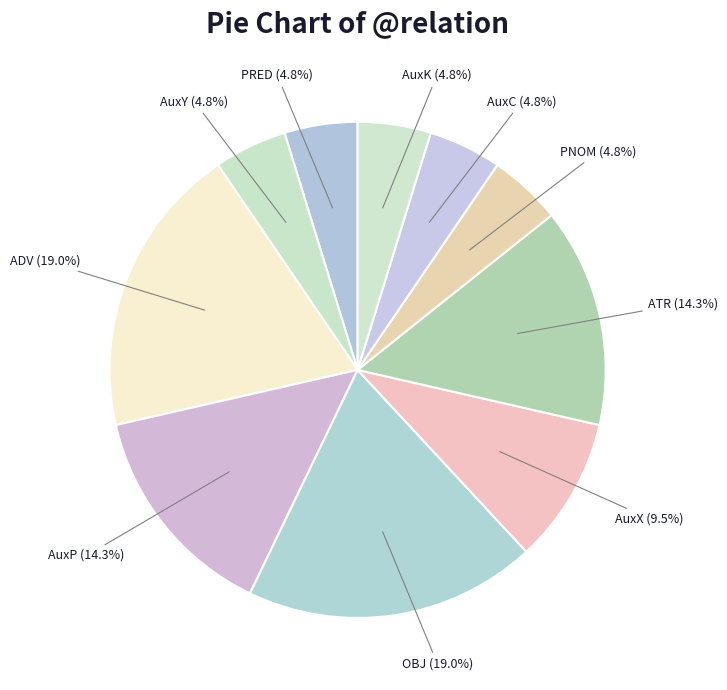

What percentage is NOT represented by AuxP?

85.7%